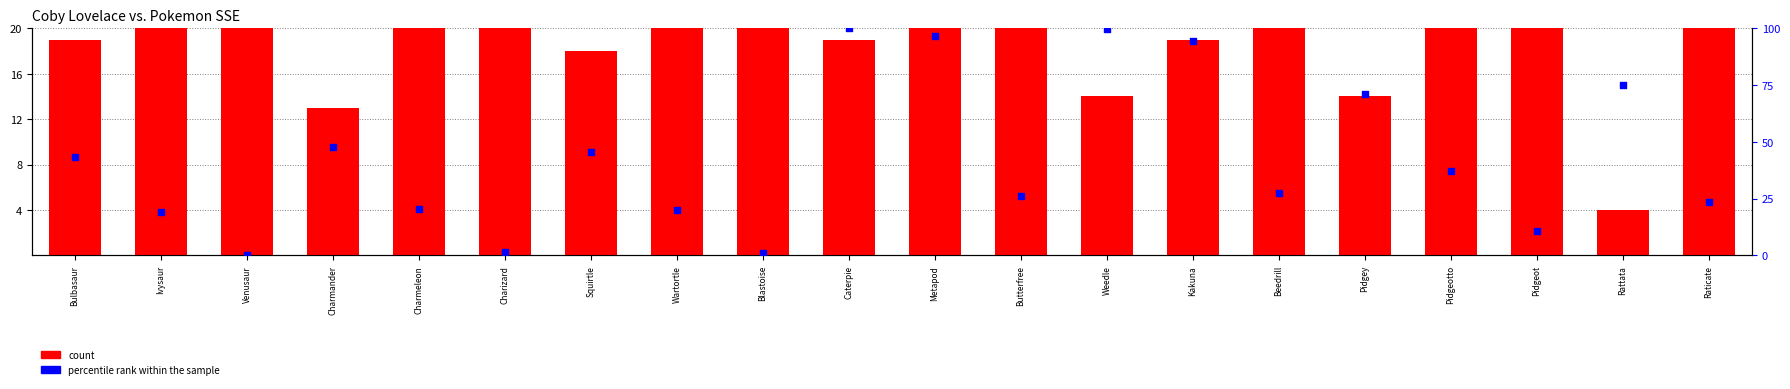

Which series reaches the maximum Y coordinate?

percentile rank within the sample